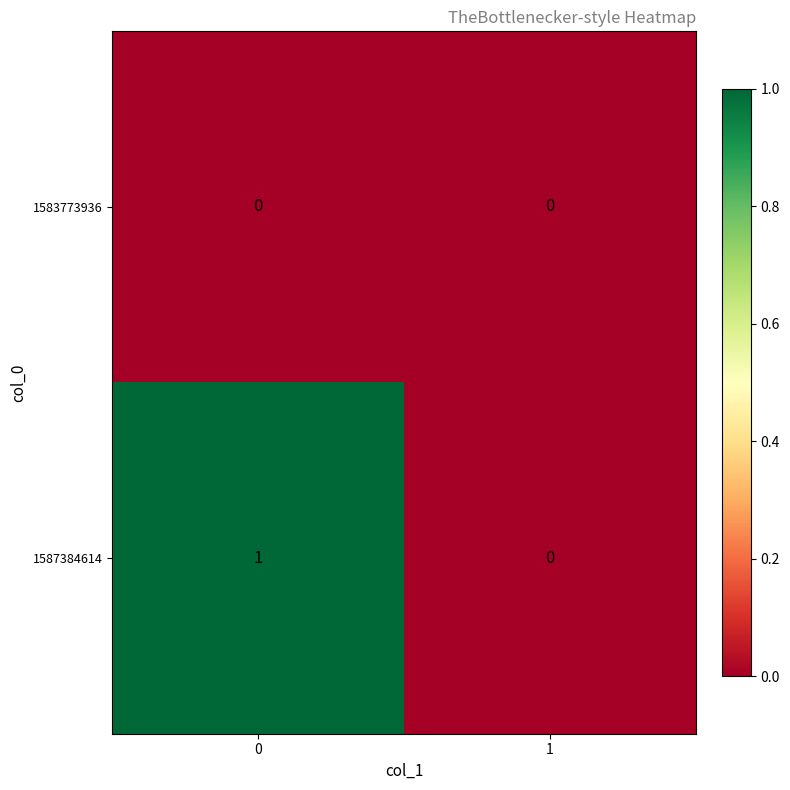

True or false: 1587384614 has a value of 1 at 0.

True